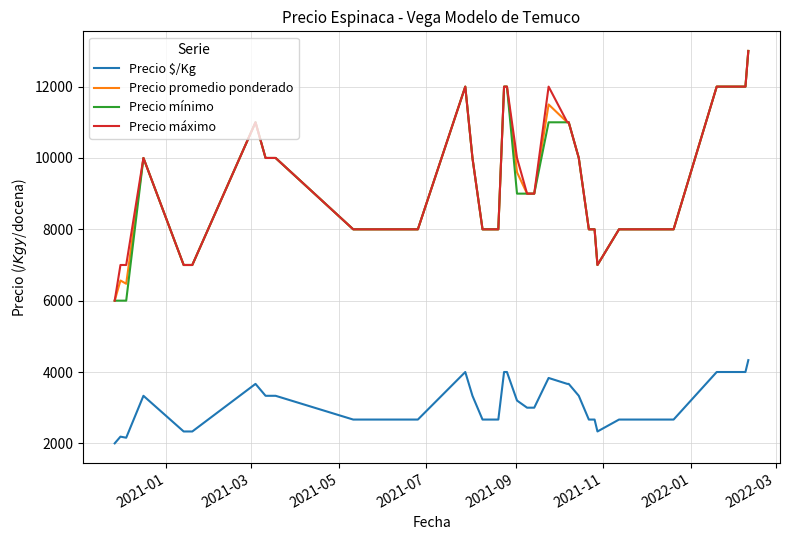

How many lines are shown in the chart?

4